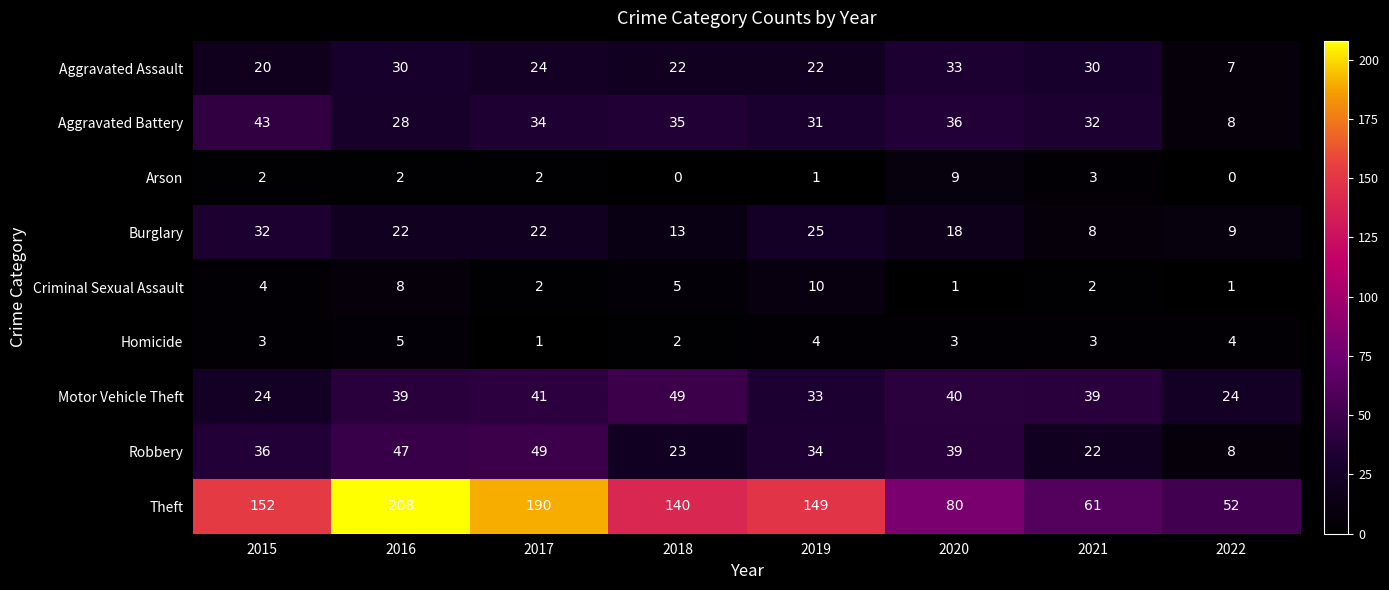

Where is Arson nearest to the value 4?

2021